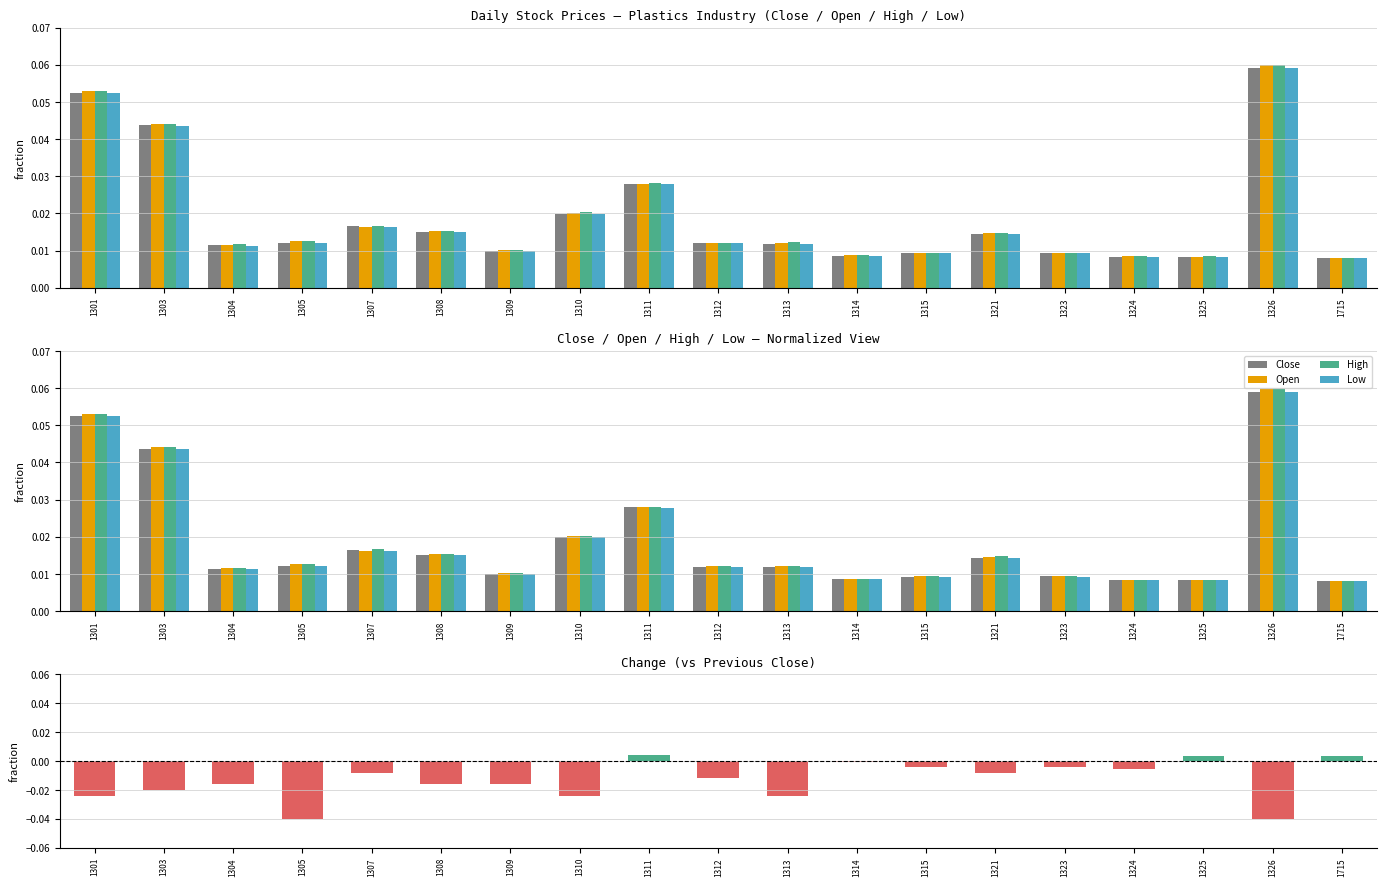

What is the sum of all Open values?

0.4